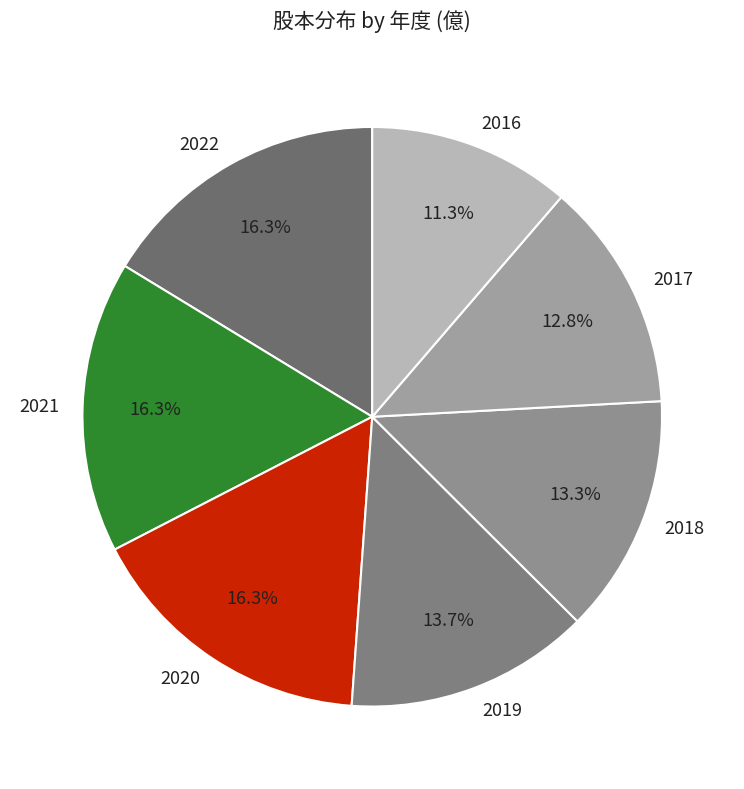

Combined, what portion of the pie is 2018 and 2020?

29.6%